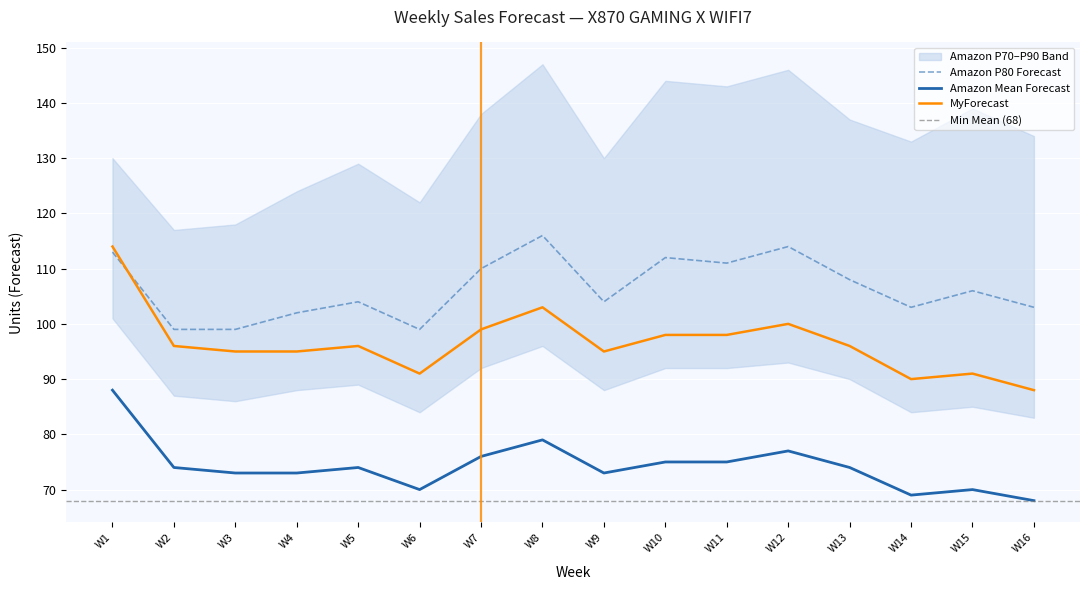

What is the value of the MyForecast point at the 12th from the left?

100